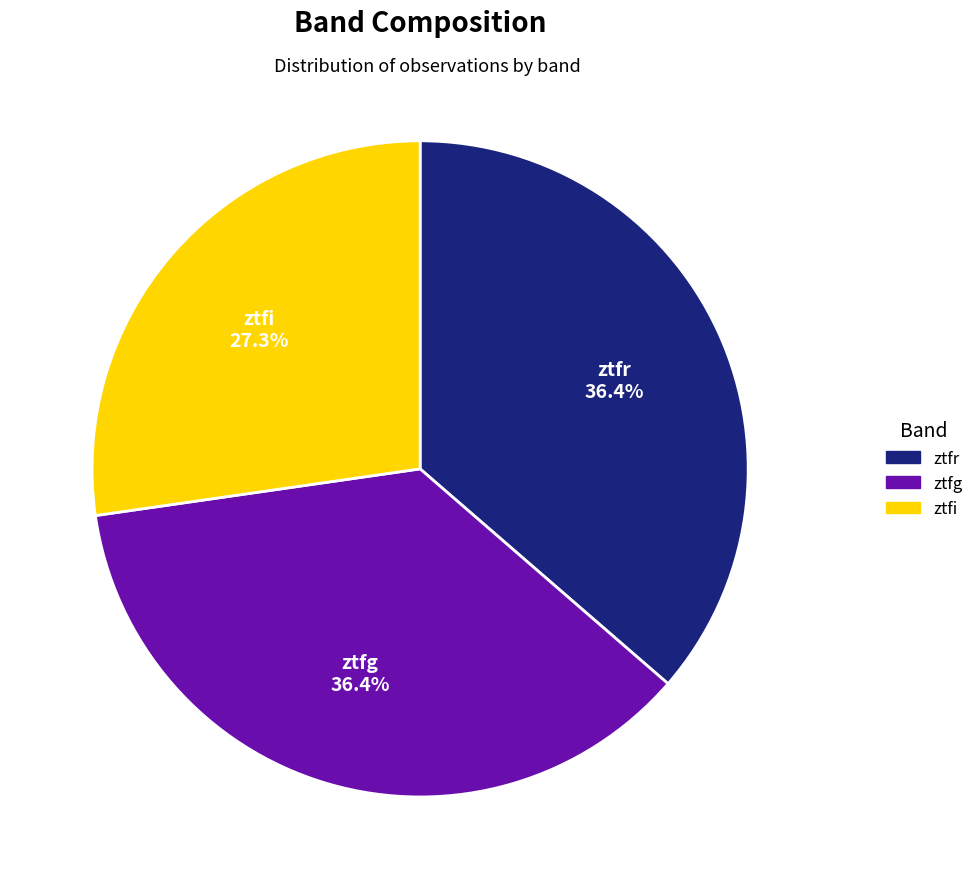

Does any single category account for the majority?

No